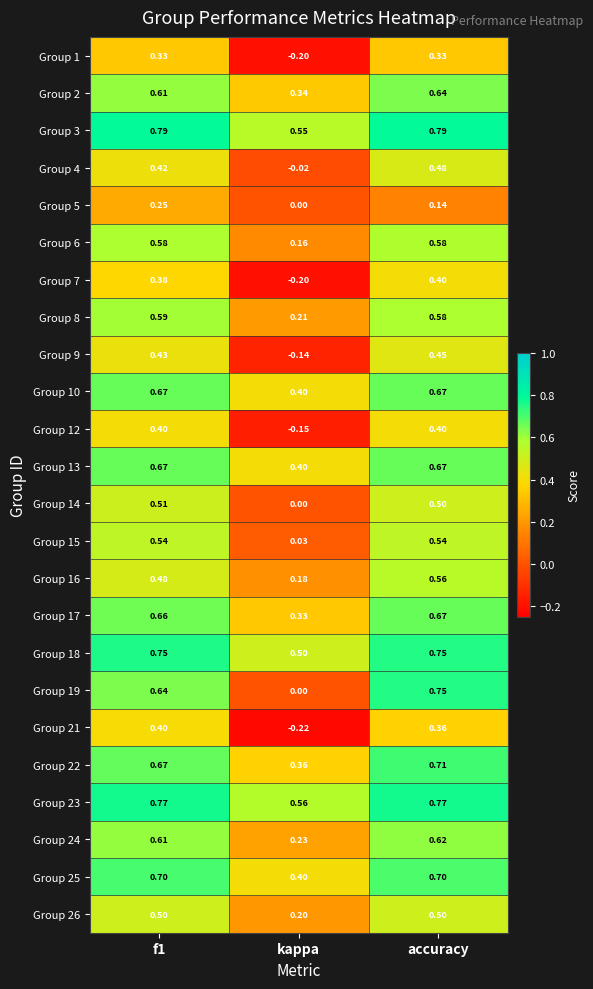

At which label is Group 19 closest to 0?

kappa